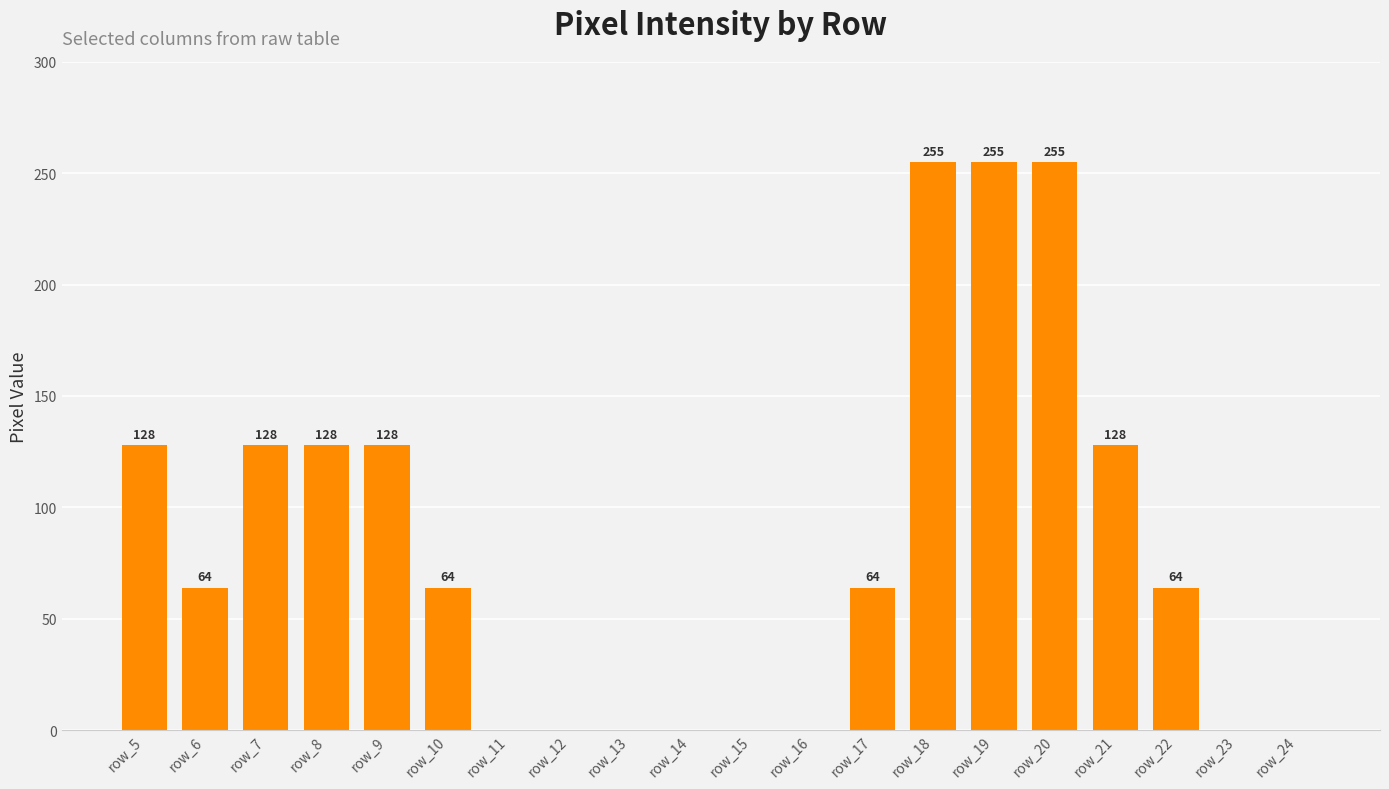

At which label does the data first exceed 64?

row_5